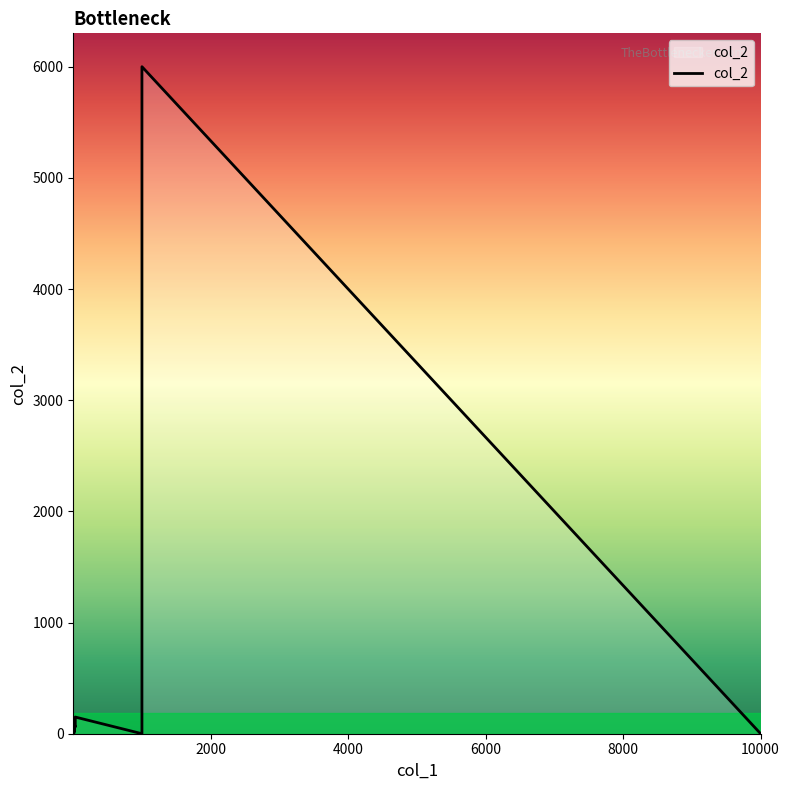

Does the chart have visible grid lines?

No